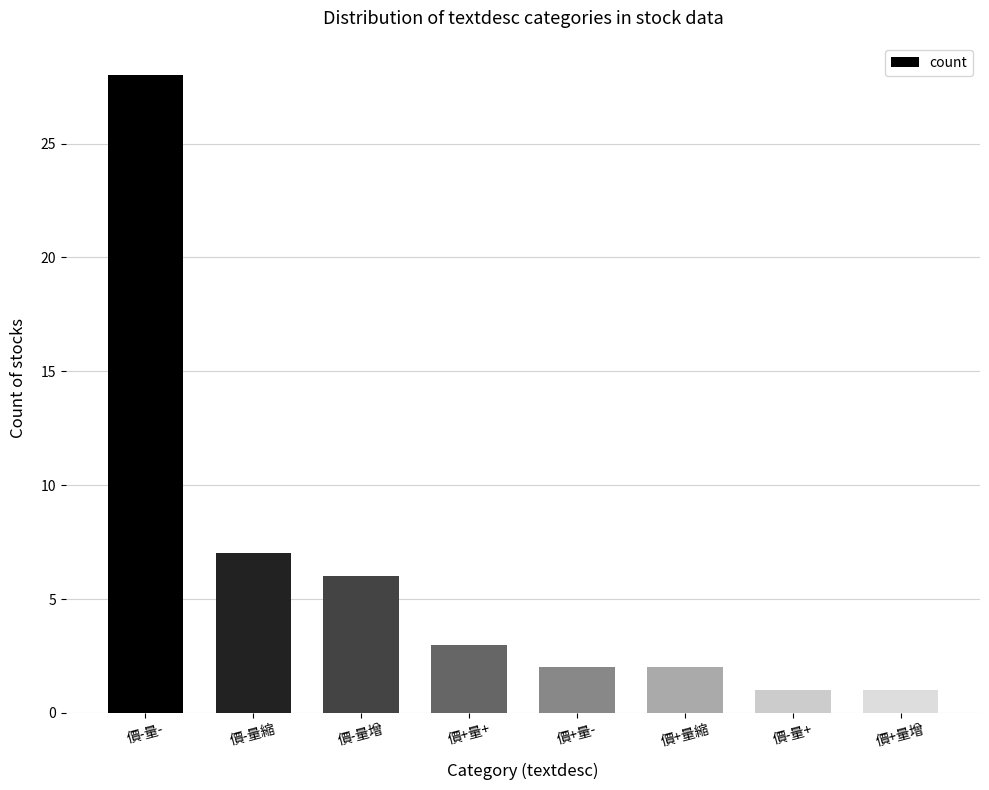

Does the chart contain stacked bars?

No